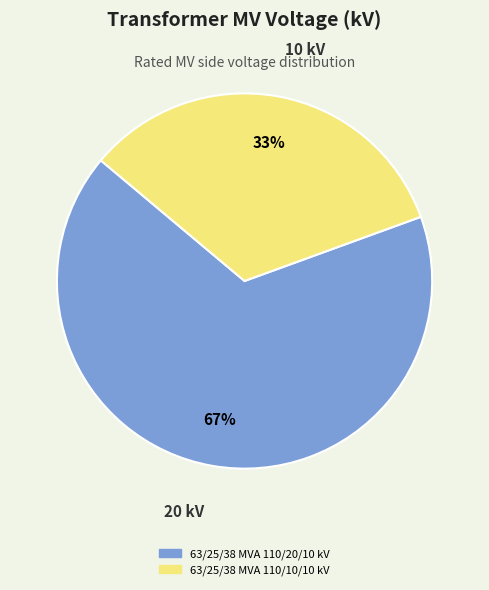

To the nearest percent, what percentage of the pie is 63/25/38 MVA 110/20/10 kV?

67%